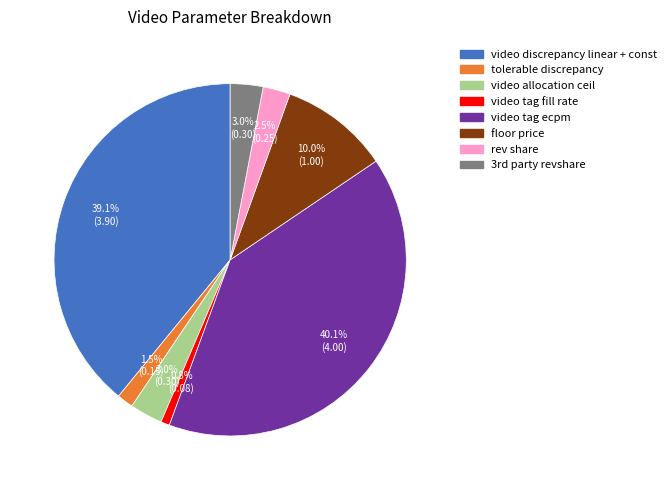

What portion of the pie excludes tolerable discrepancy?

98.5%